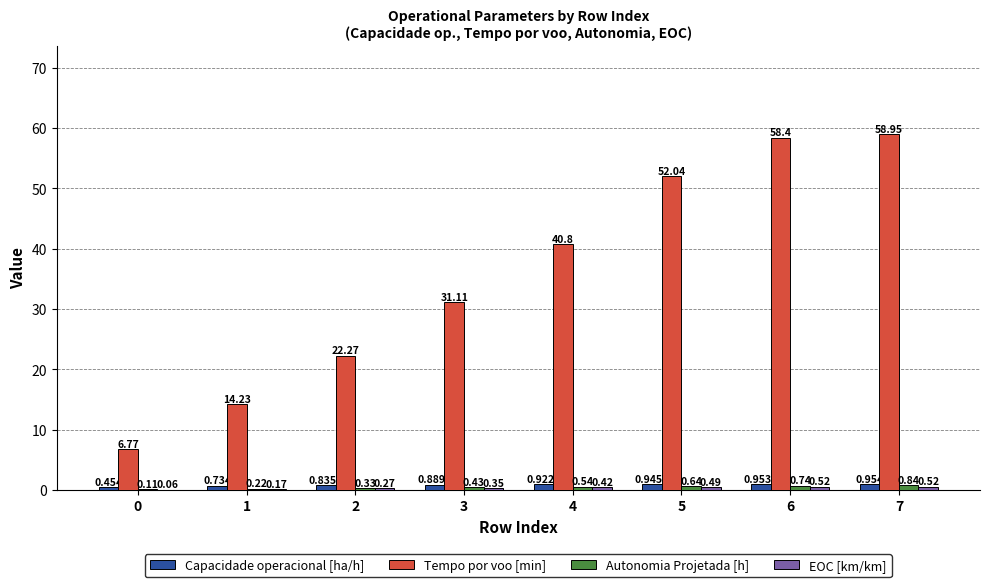

Which series has the largest total across all categories?

Tempo por voo [min]